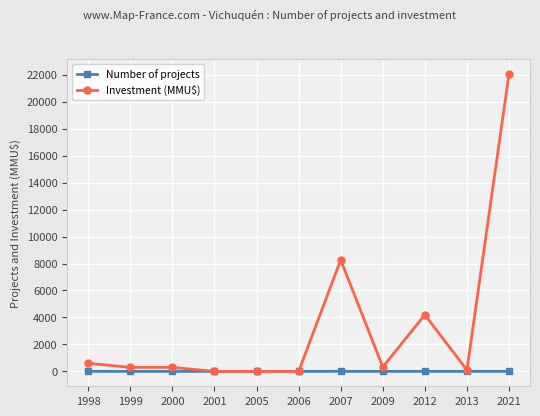

Is it true that Number of projects equals 1 at 2021?

True